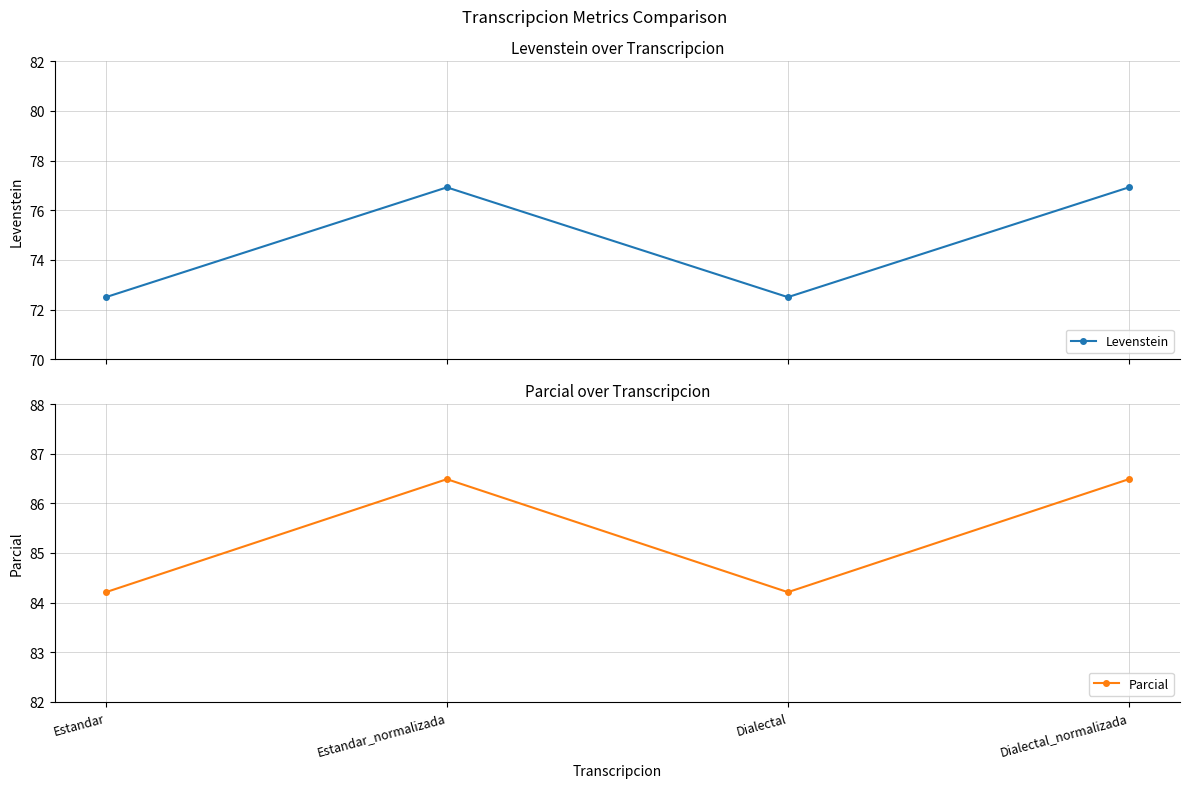

How many data points does each series have?

4